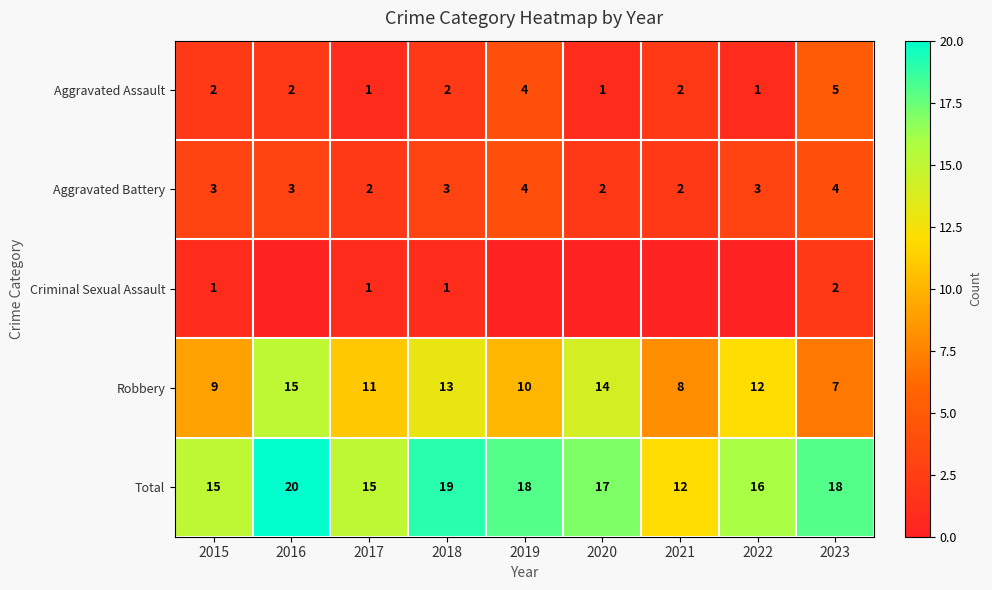

Count the Robbery values in the range 9 to 13.

5